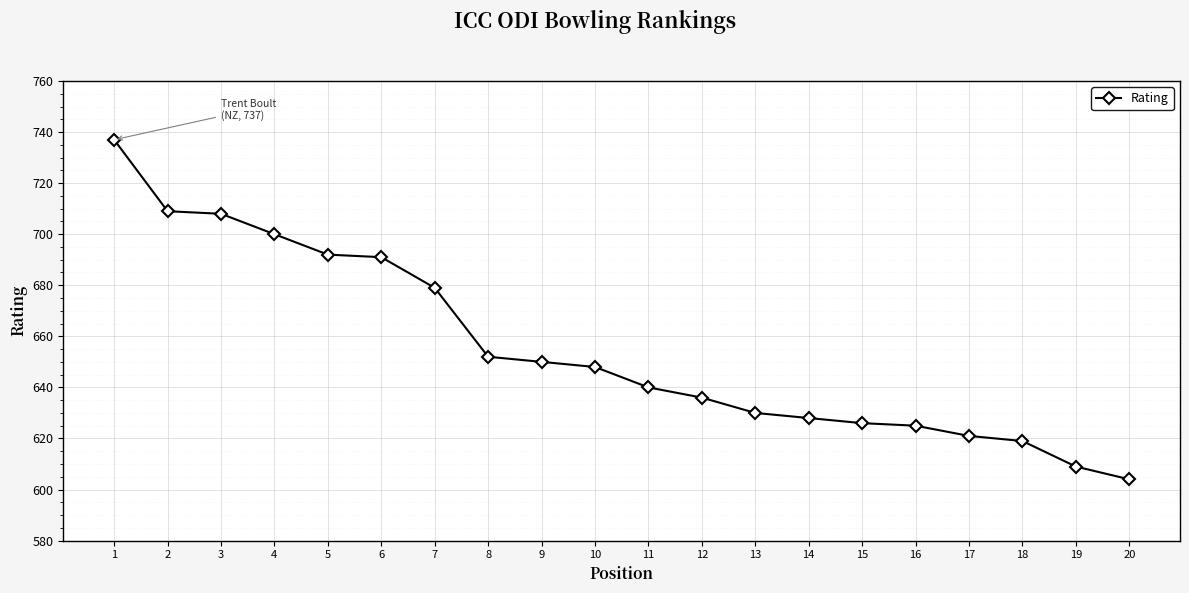

At which label does the data first exceed 648?

1